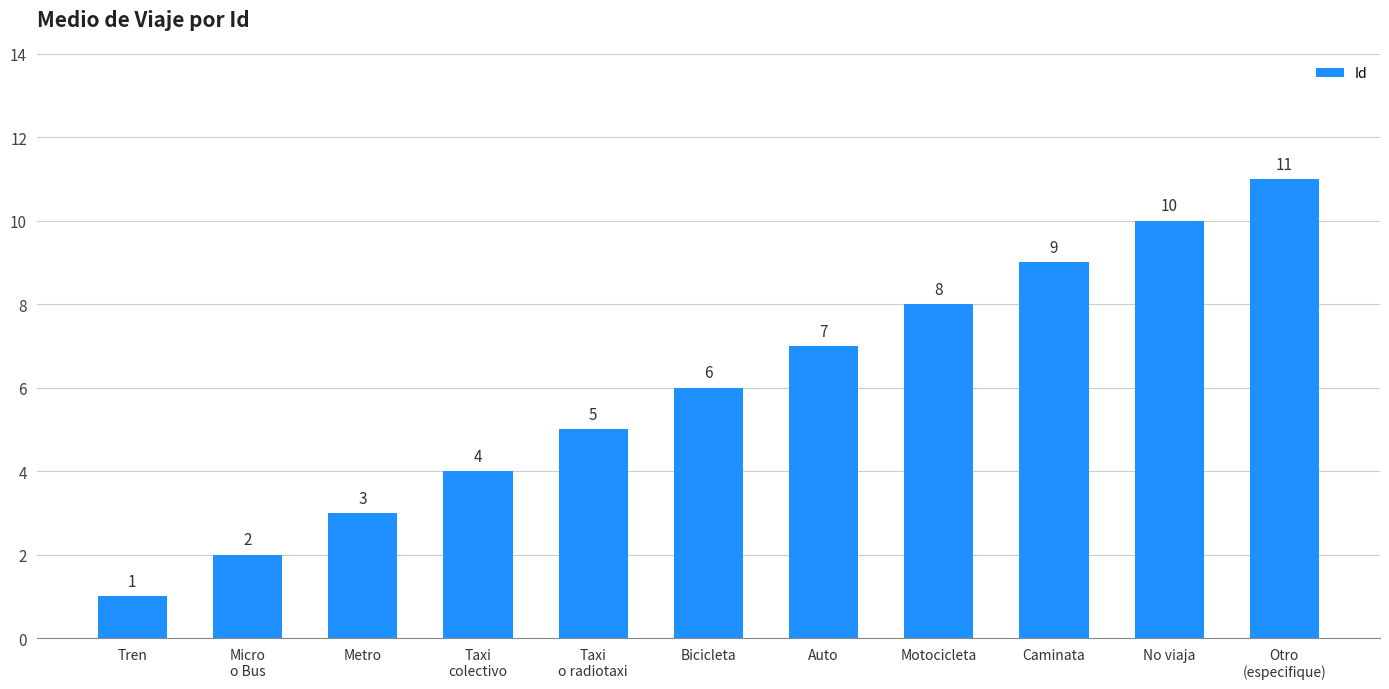

Count the number of categories in the chart.

11